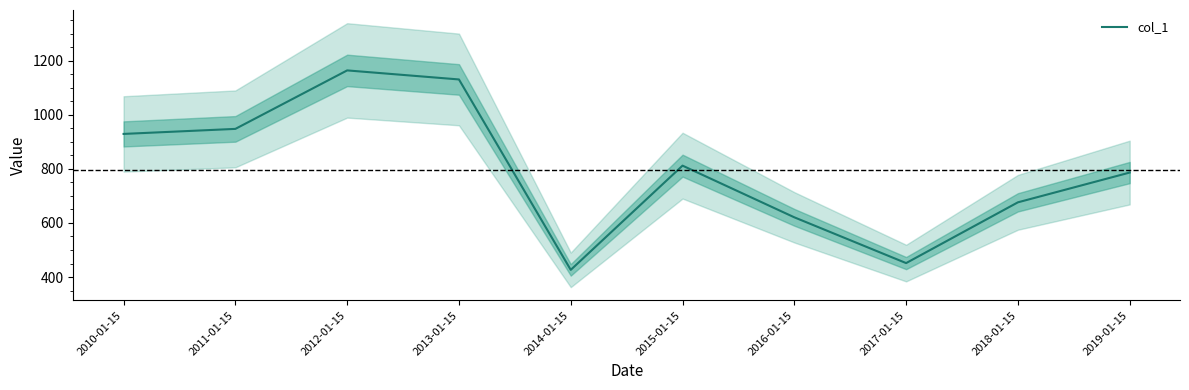

Between 2015-01-15 and 2019-01-15, which is larger?

2015-01-15